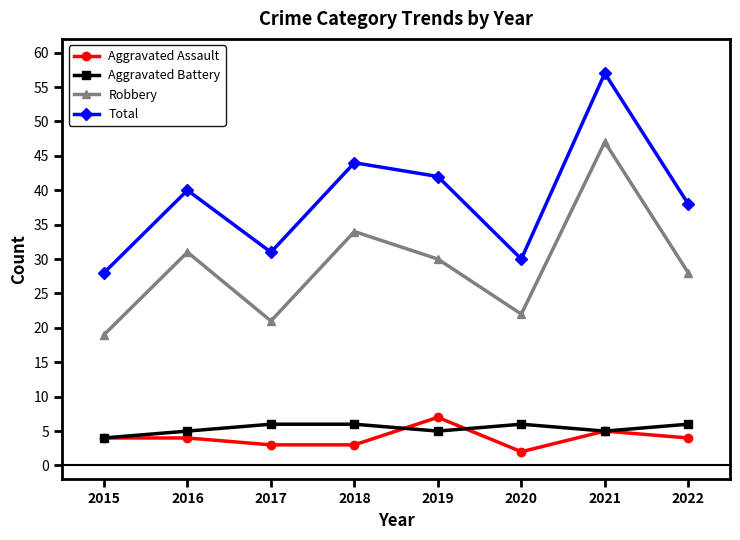

What is the difference between the Total values at 2022 and 2017?

7